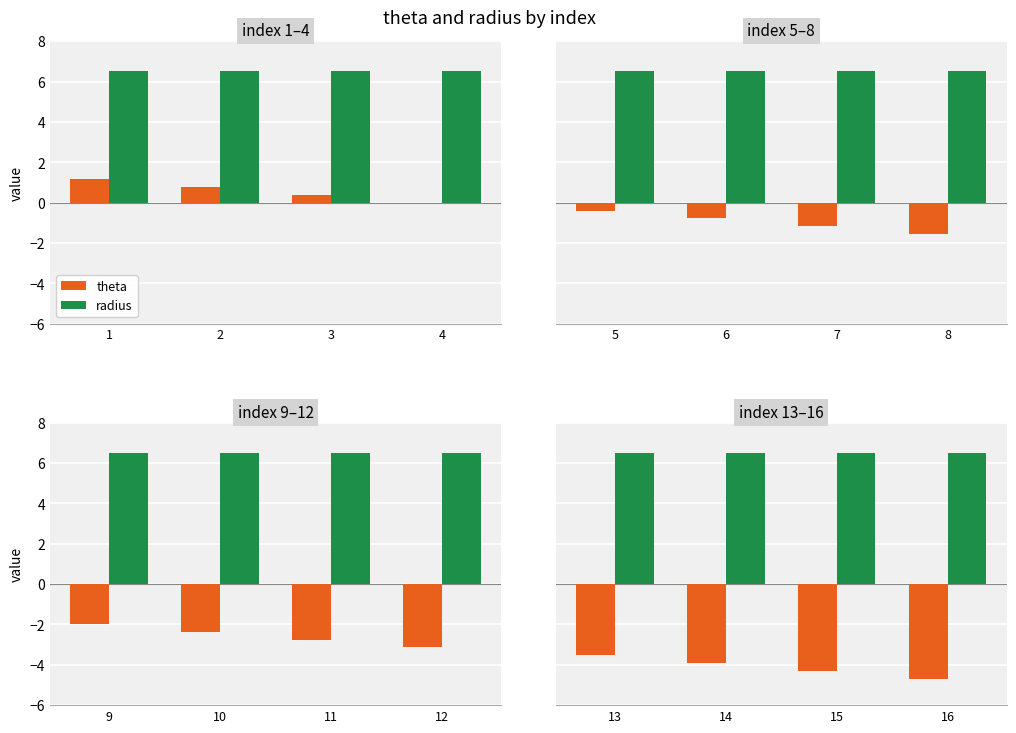

At which category is the sum across all series the highest?

13